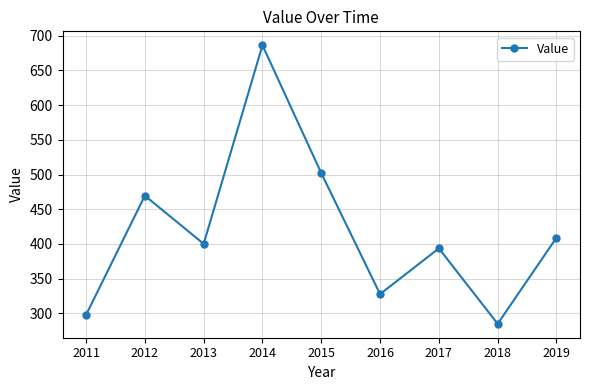

What is the difference between the values at 2018 and 2013?

115.1